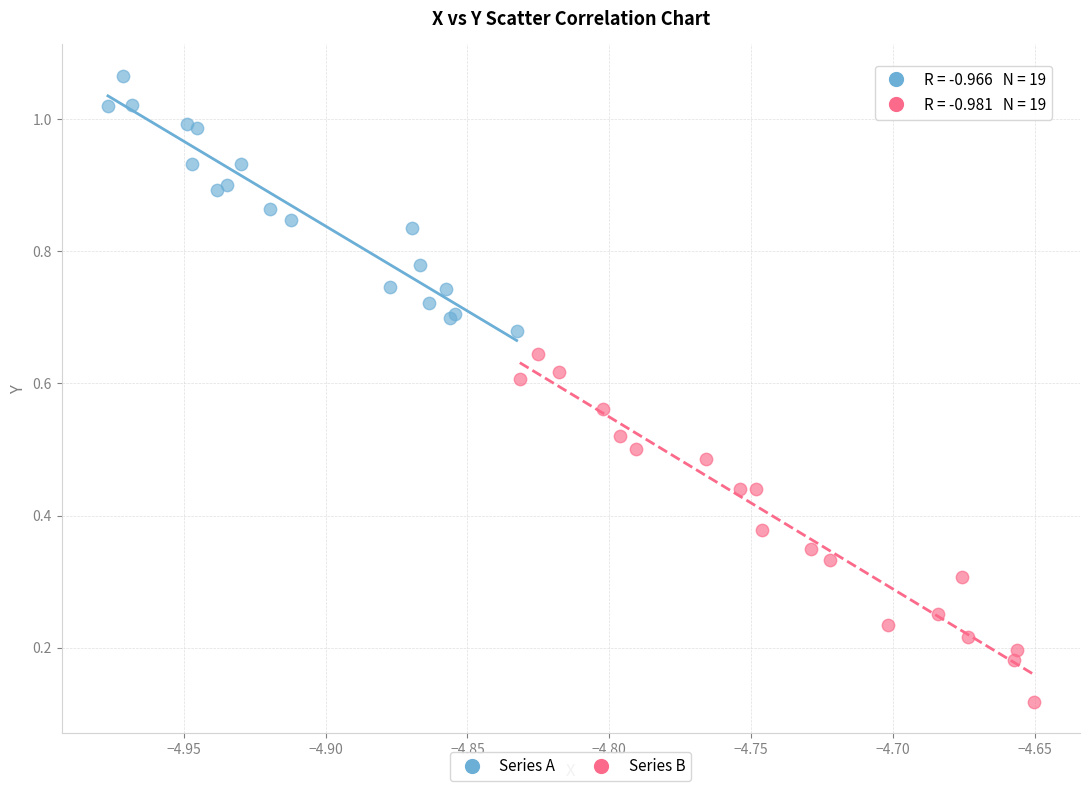

Which series has the widest spread of Y values?

Series B